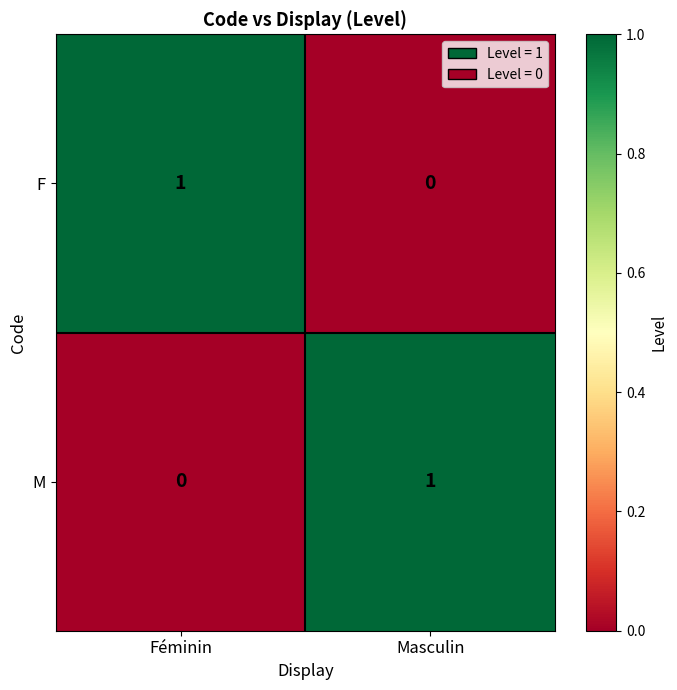

Rank the categories by F value from lowest to highest.

Masculin, Féminin